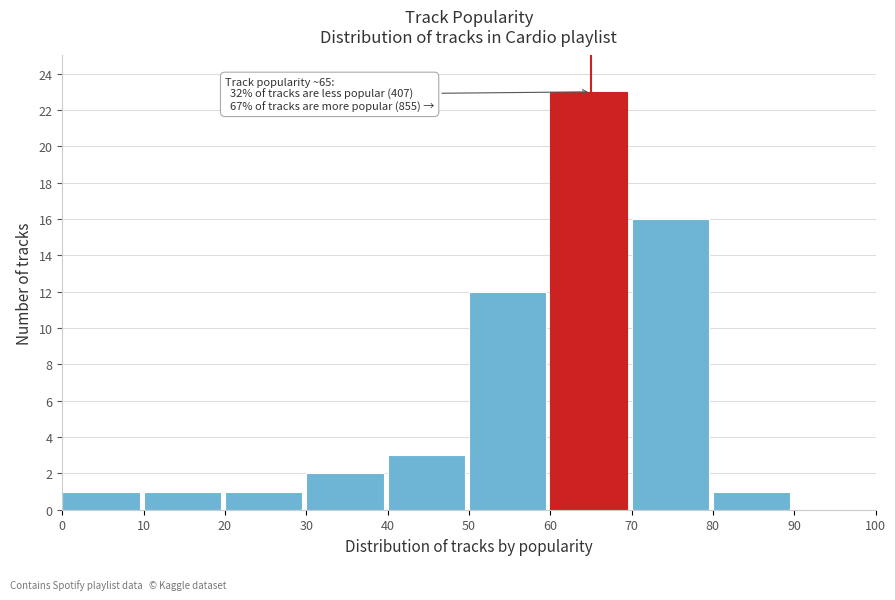

Over which range of the x-axis is the bar tallest?

60 to 70